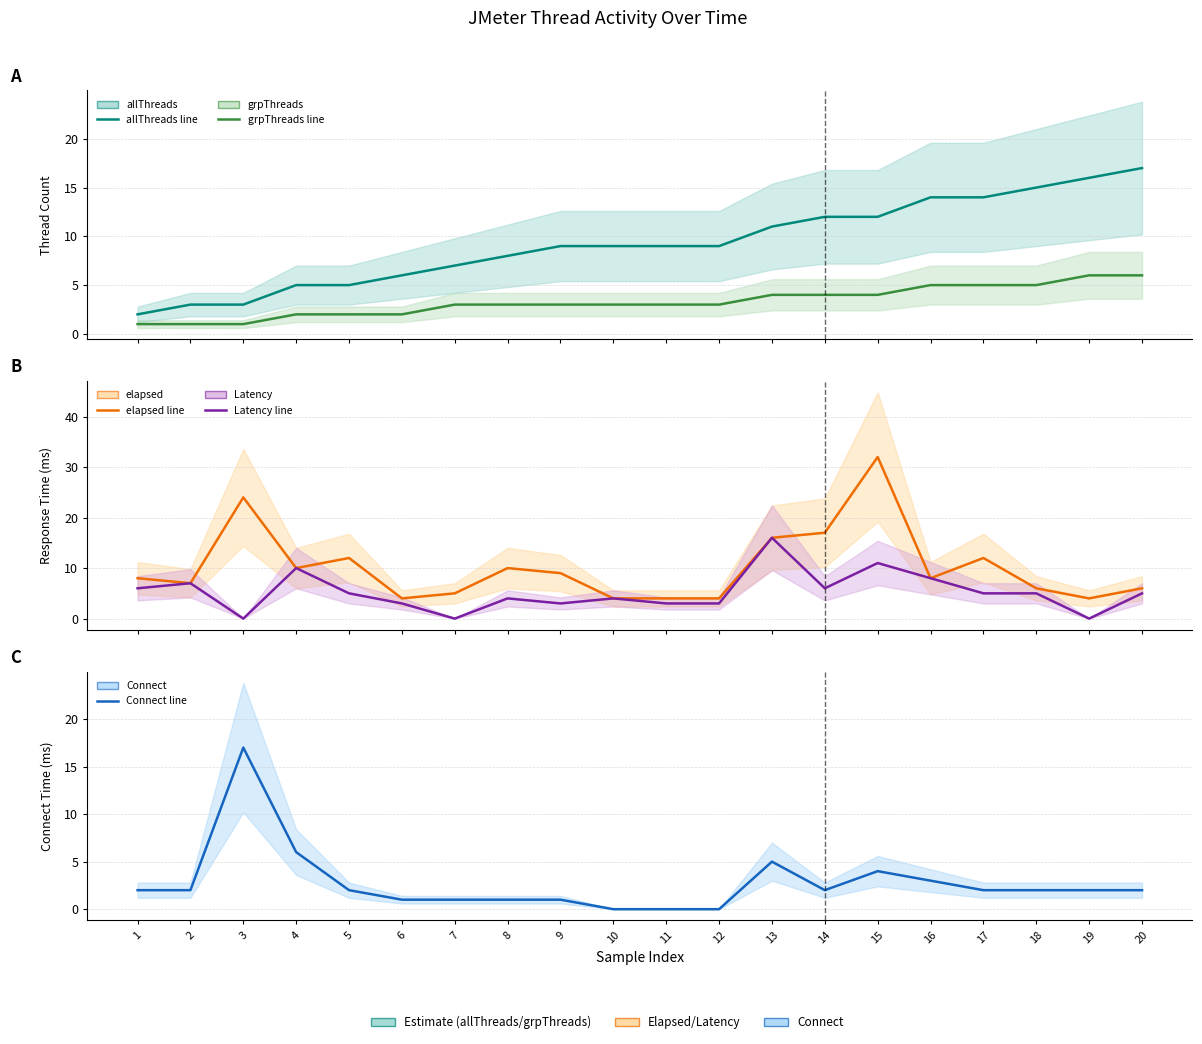

The value of allThreads at 14 is 12. True or false?

True